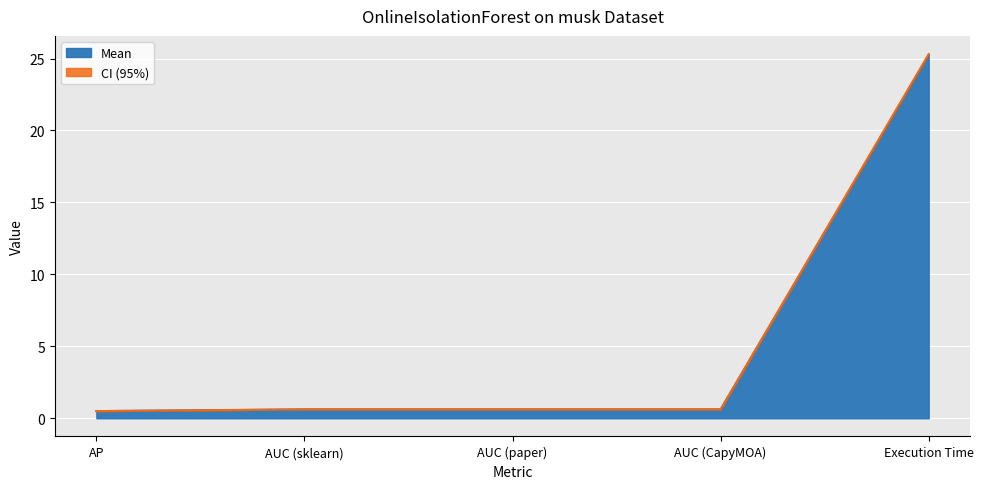

How many lines are shown in the chart?

2